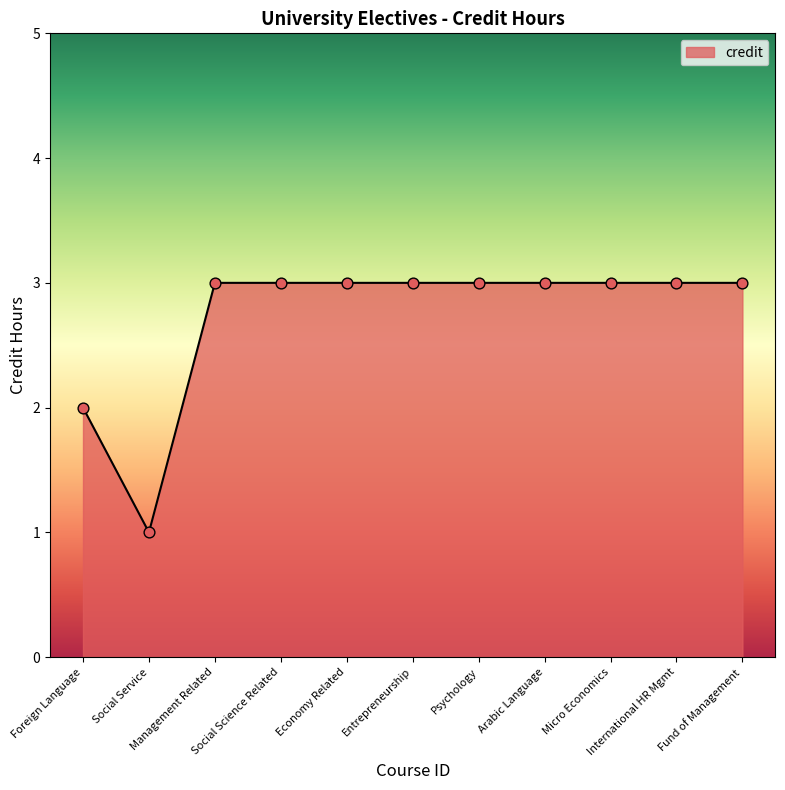

What is the change in value from Social Service to Management Related?

+2